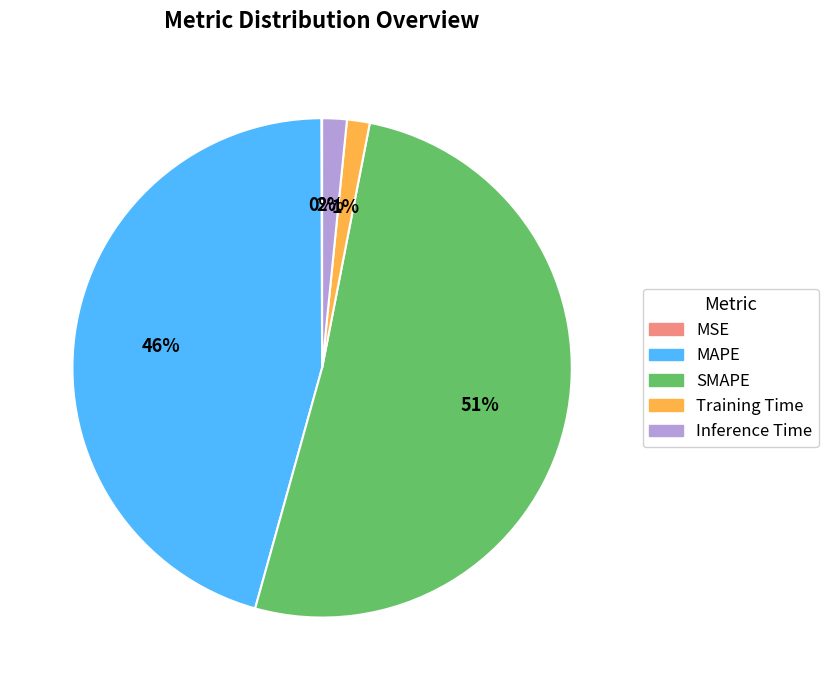

To the nearest percent, what percentage of the pie is Training Time?

1%